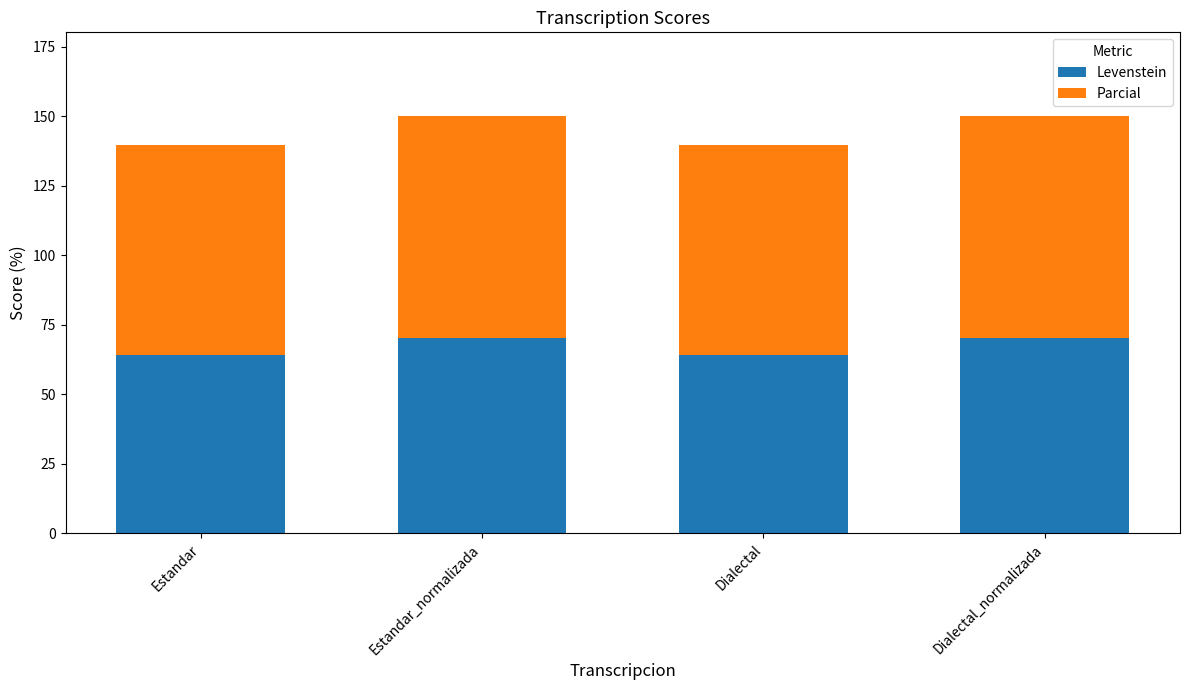

What value does the Levenstein series have at Estandar_normalizada?

70.2